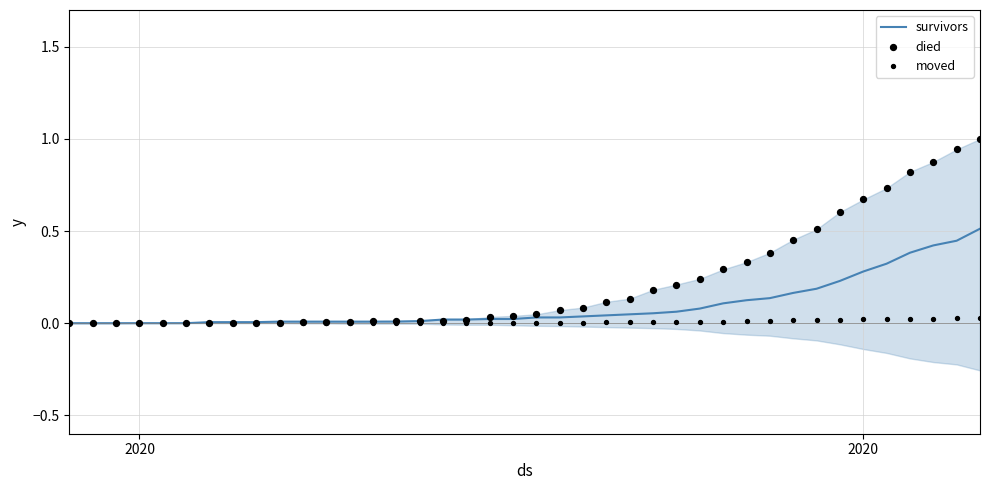

Which series has the largest total across all categories?

died